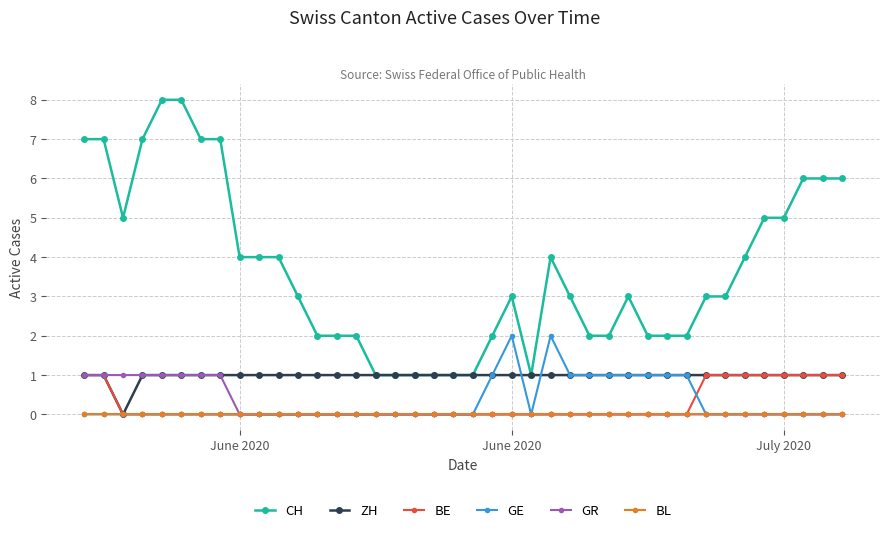

Which series has the largest total across all categories?

CH